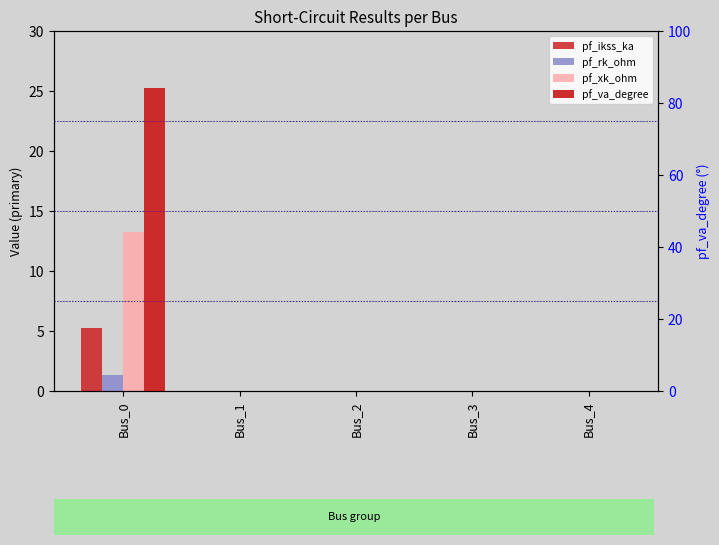

Count the pf_rk_ohm values in the range 0 to 1.

4